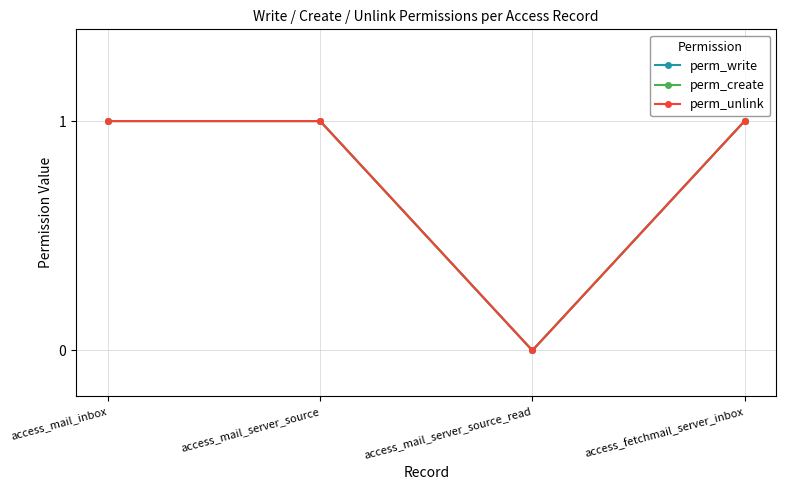

In perm_write, how many points are lower than both neighbors (excluding endpoints)?

1